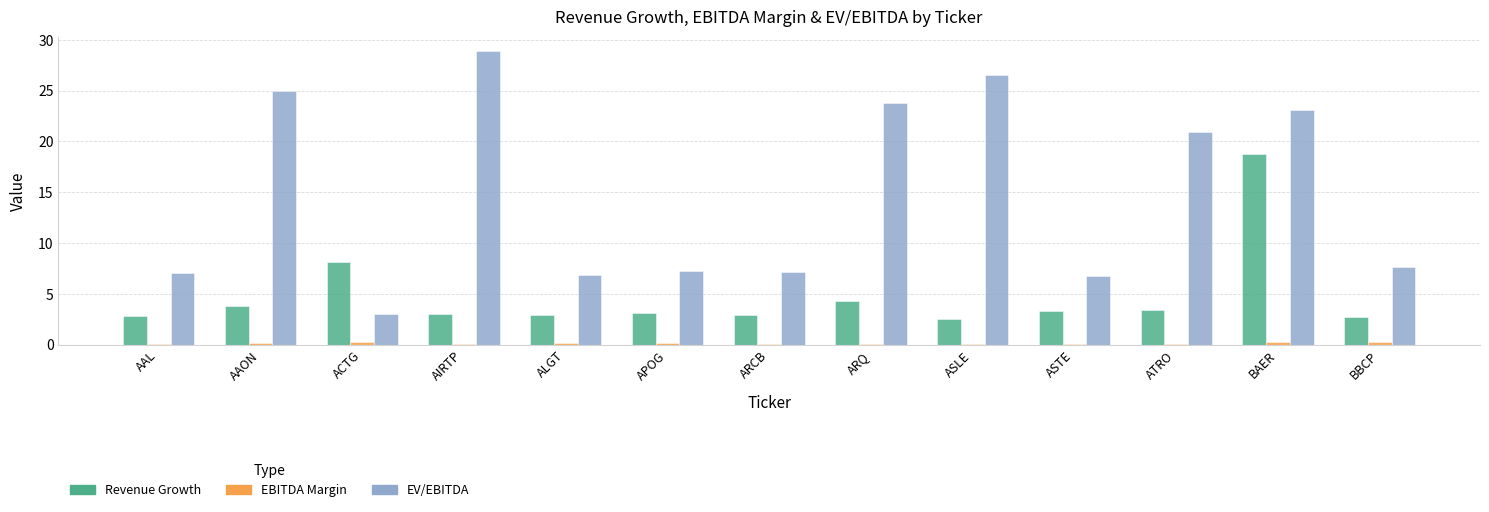

At which category is the sum across all series the highest?

BAER